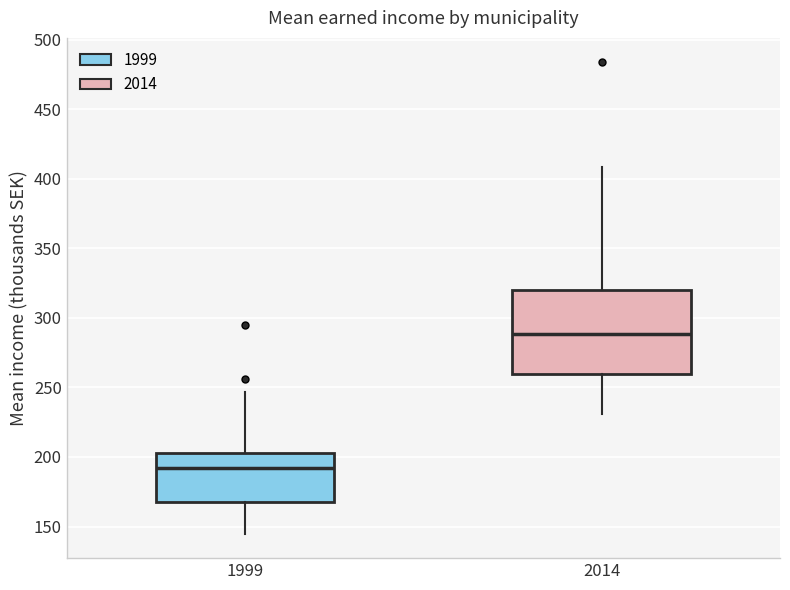

Which box has the highest median line?

2014